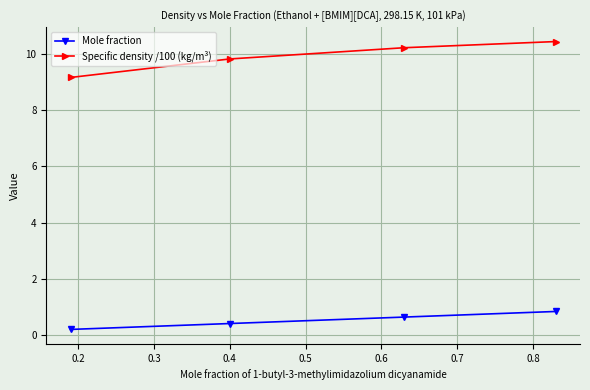

True or false: Specific density /100 (kg/m³) and Mole fraction cross at least once.

False